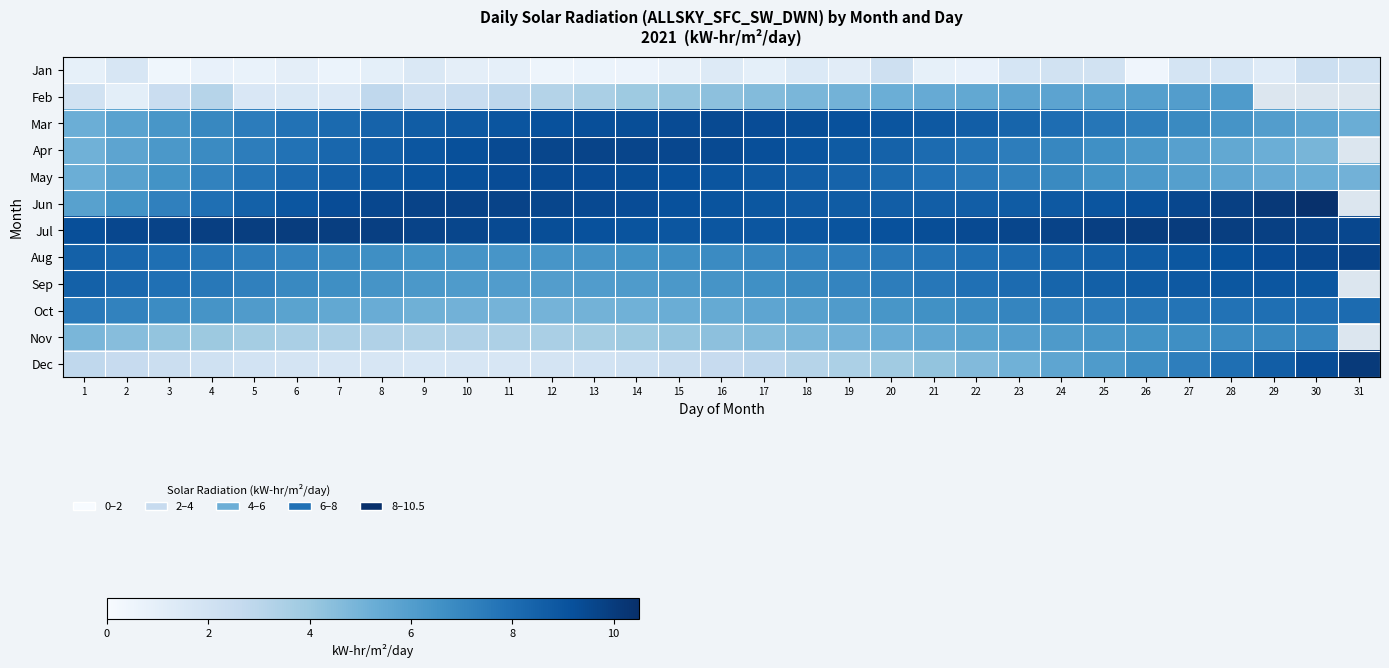

List the labels in order of Oct value, largest first.

31, 30, 29, 28, 27, 26, 1, 25, 24, 2, 23, 22, 3, 21, 4, 20, 5, 19, 18, 6, 17, 7, 16, 8, 15, 9, 14, 10, 13, 11, 12